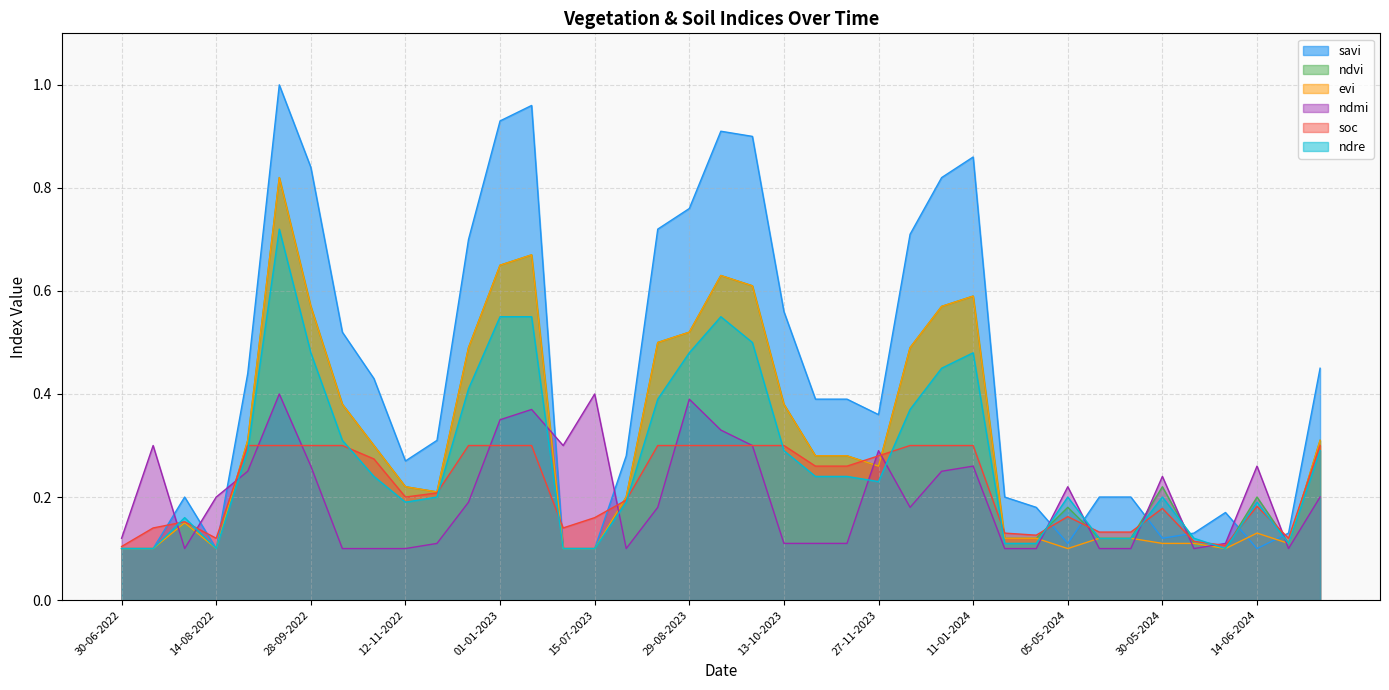

At which category is the sum across all series the highest?

13-09-2022